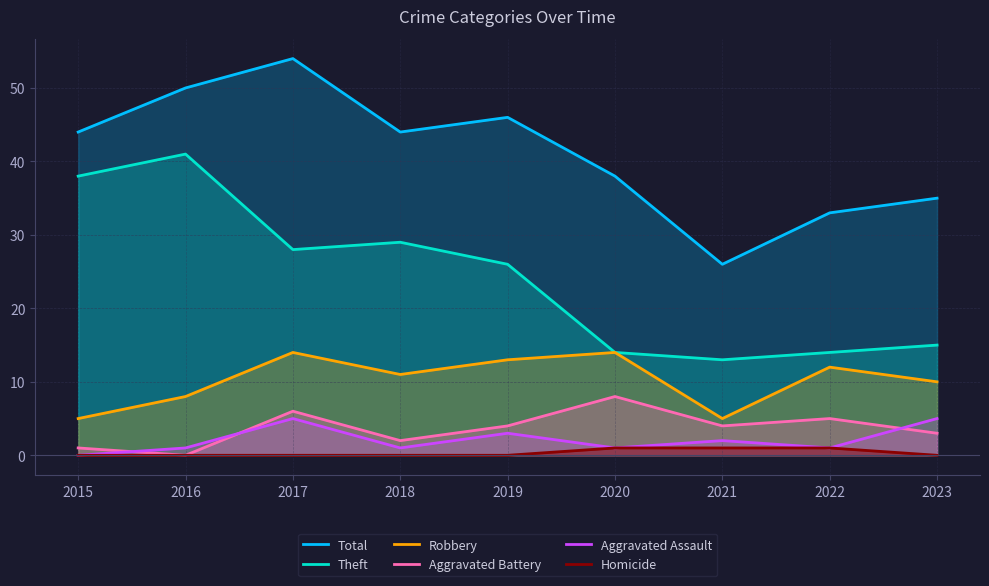

How many data points in Aggravated Battery are less than 4?

4